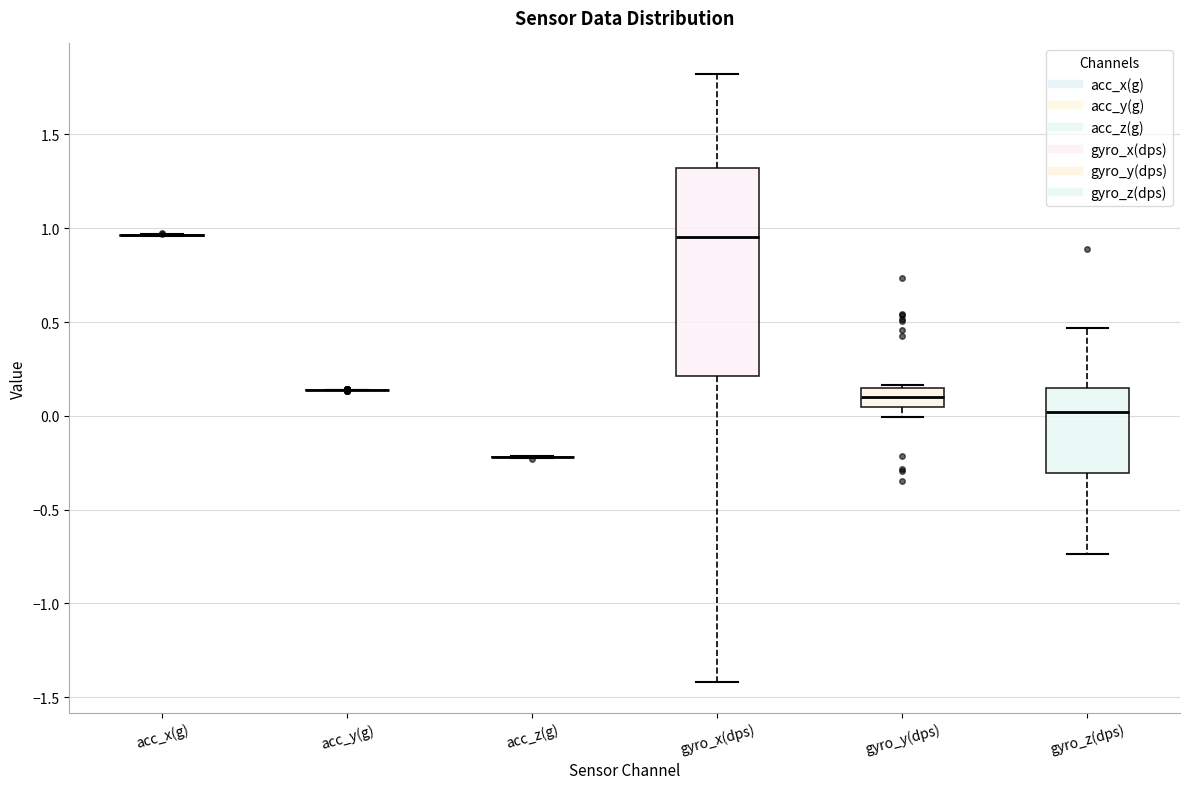

Reading left to right, transcribe this box plot: for each box, give where its median line is, the range the box spans, and where its two whiskers end, as read against the y-axis. The values are not printed on the chart, so give them approximately, as read against the axis.

acc_x(g): box collapsed to a line at 0.95, whiskers 0.95 to 0.95
acc_y(g): box collapsed to a line at 0.15, whiskers 0.15 to 0.15
acc_z(g): box collapsed to a line at -0.20, whiskers -0.25 to -0.20
gyro_x(dps): median 0.95, box 0.20 to 1.30, whiskers -1.40 to 1.80
gyro_y(dps): median 0.10, box 0.05 to 0.15, whiskers 0.00 to 0.15
gyro_z(dps): median 0.00, box -0.30 to 0.15, whiskers -0.75 to 0.45